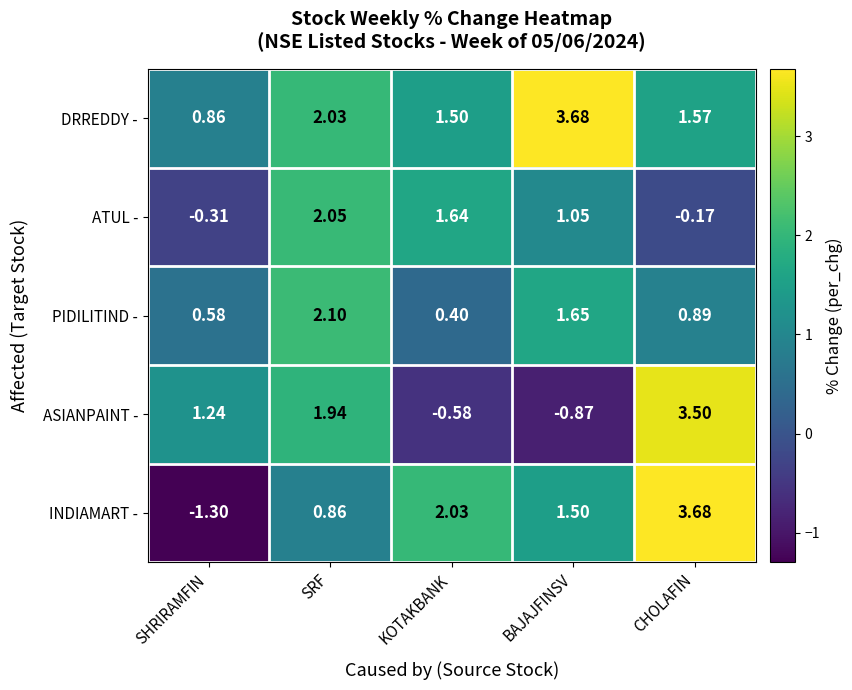

Which series has the largest total across all categories?

DRREDDY -